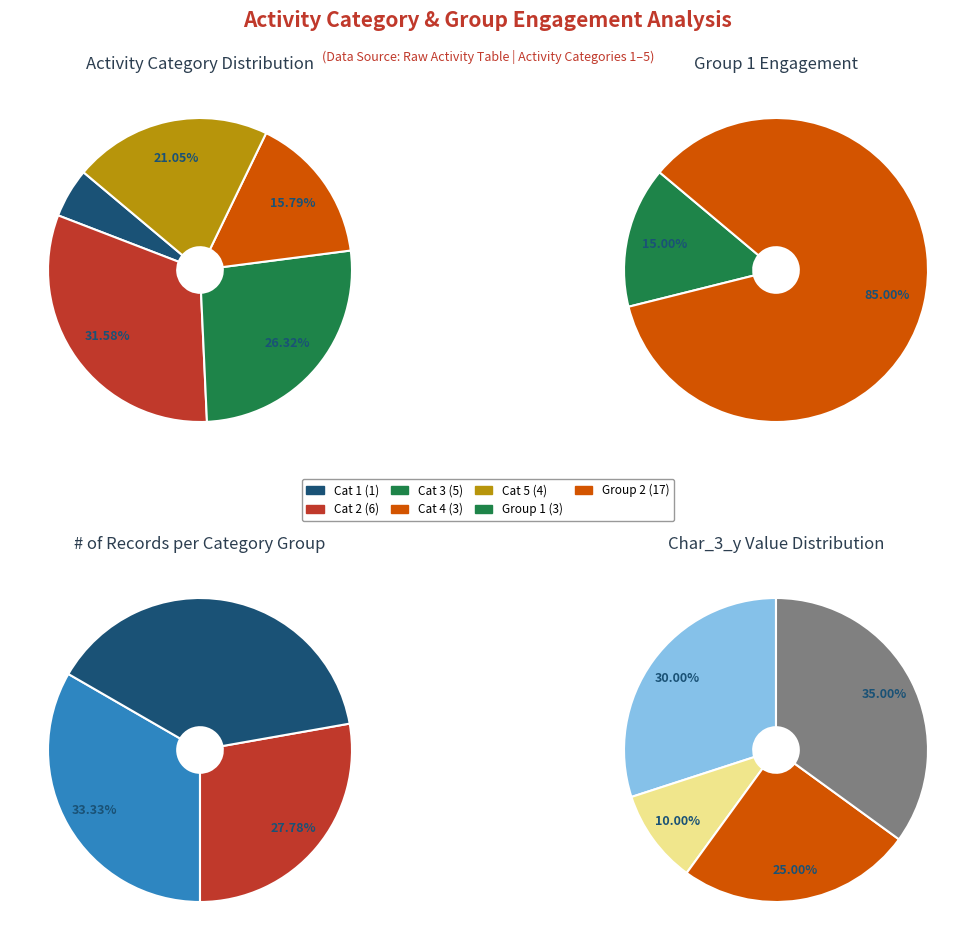

Does Category 4 account for over 50% of the chart?

No